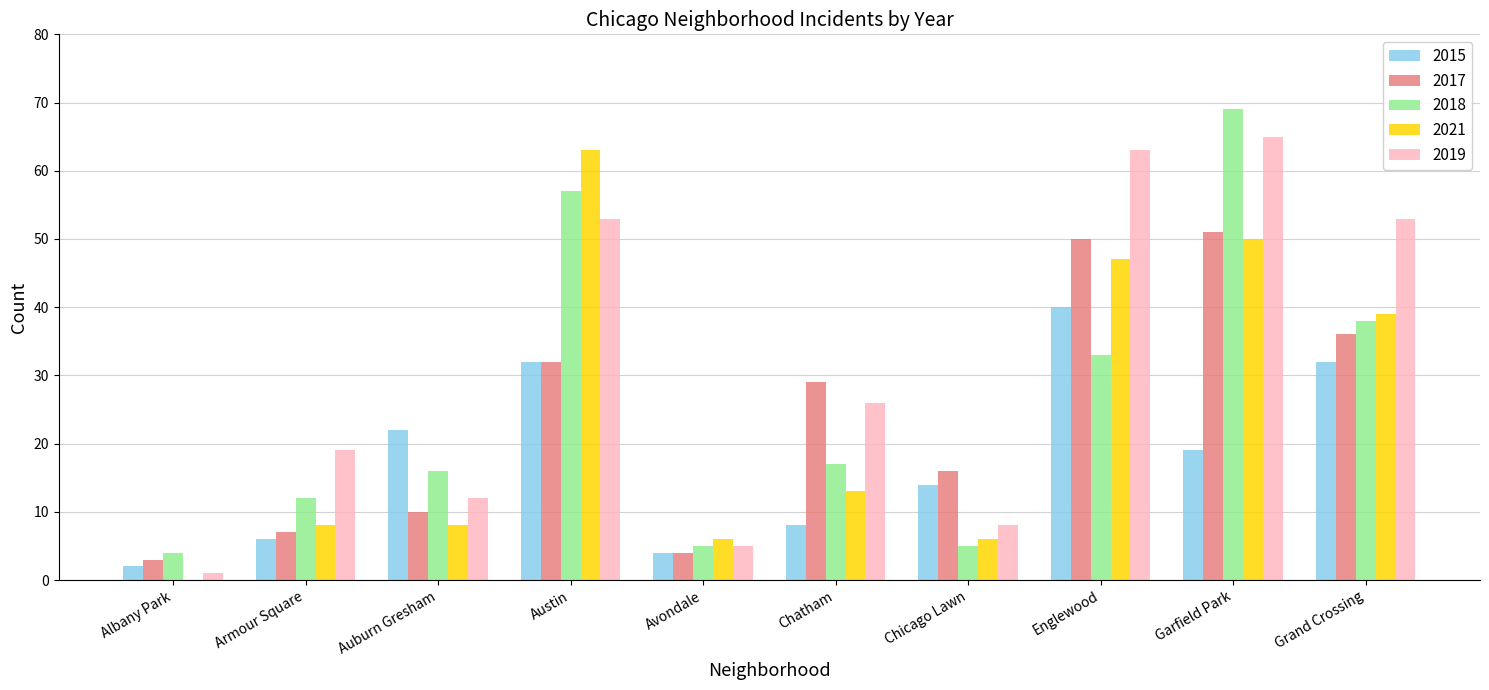

The 2015 series shows 1 at Avondale. True or false?

False